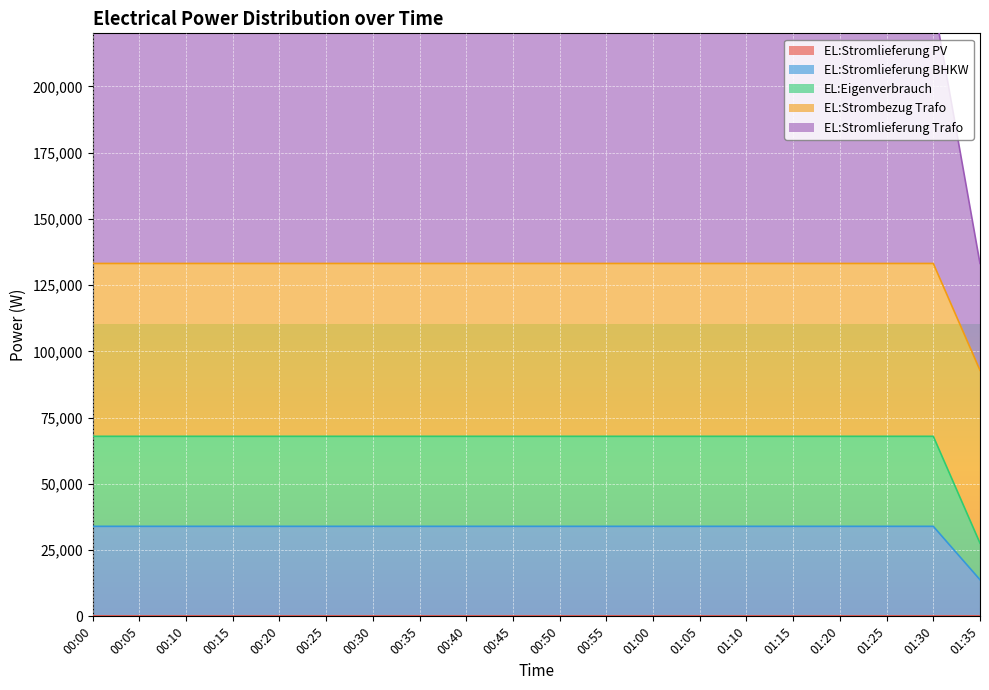

What is the maximum value for EL:Stromlieferung BHKW?

33968